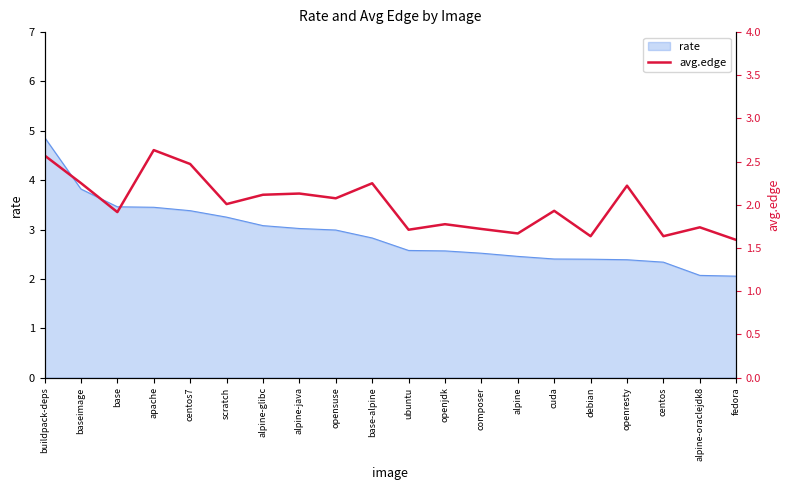

True or false: rate has a value of 1.2 at scratch.

False